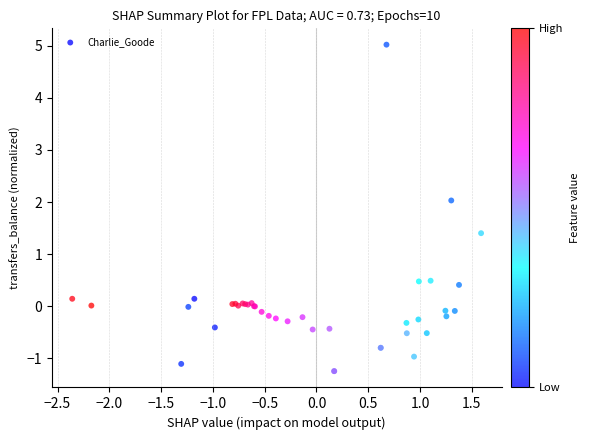

What Y value in the scatter plot is closest to 1?

1.4